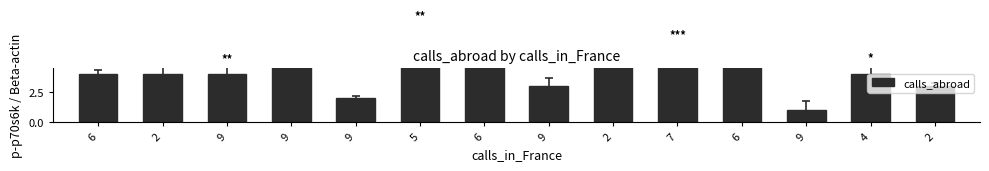

Is it true that the value at 9 is 4?

True